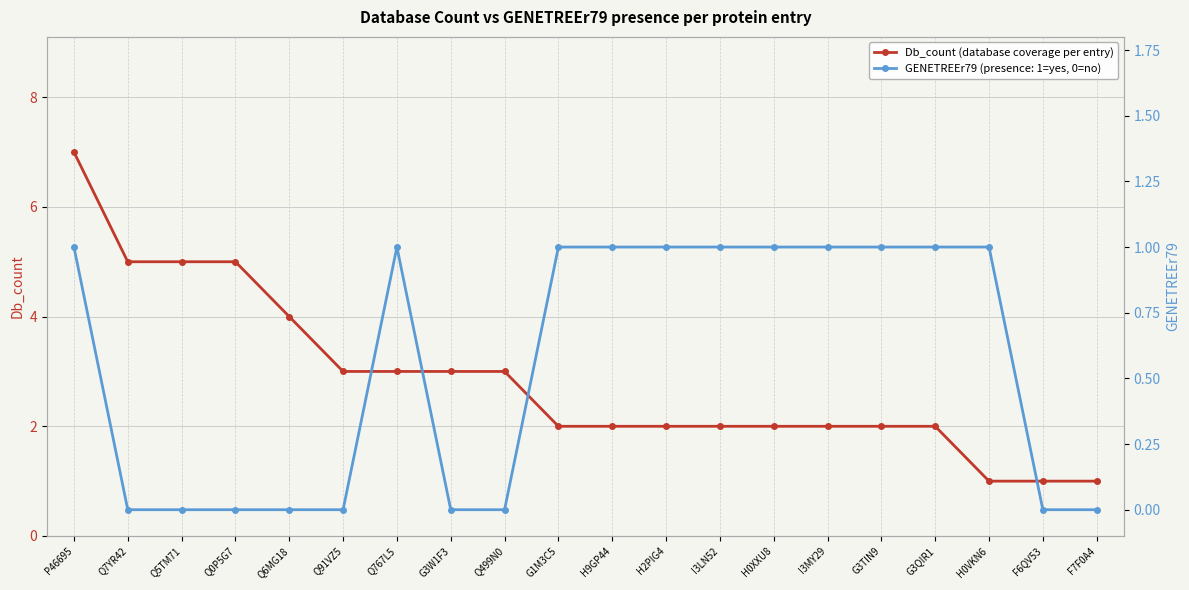

At which label does the data first exceed 2?

P46695